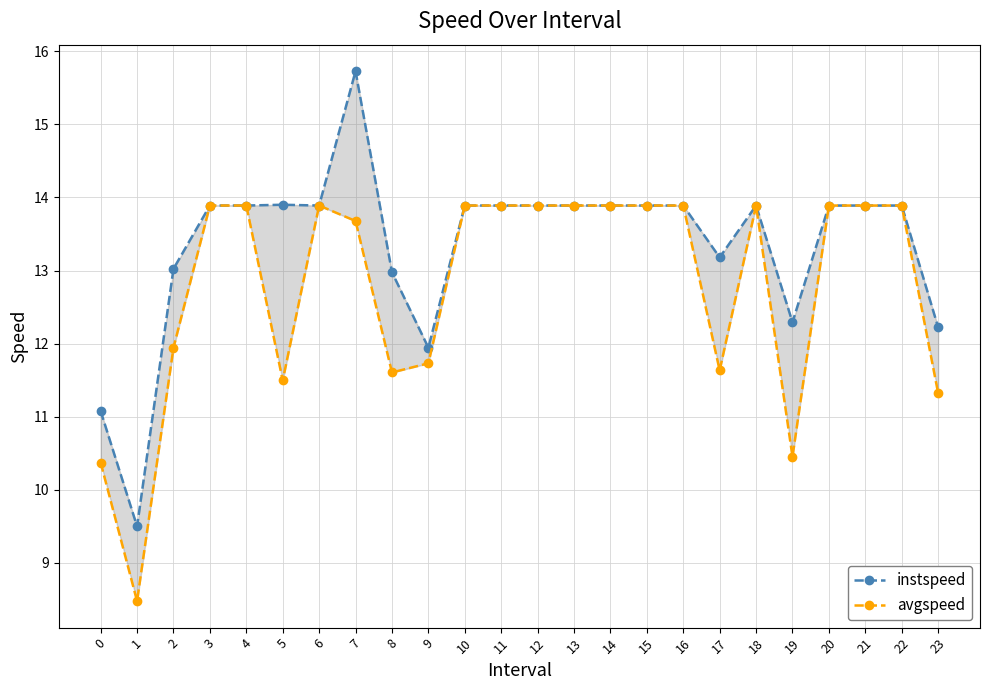

At which category does avgspeed reach its first local valley?

1